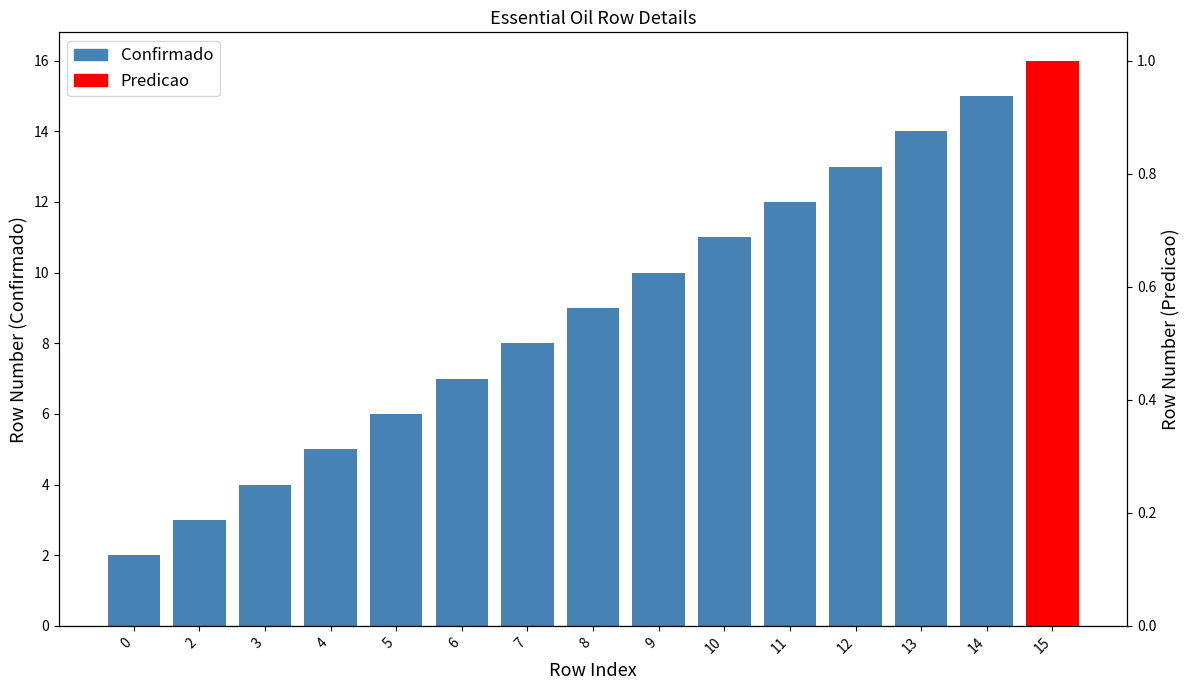

Reading right to left, extract all data points from this chart.

14=15	13=14	12=13	11=12	10=11	9=10	8=9	7=8	6=7	5=6	4=5	3=4	2=3	0=2